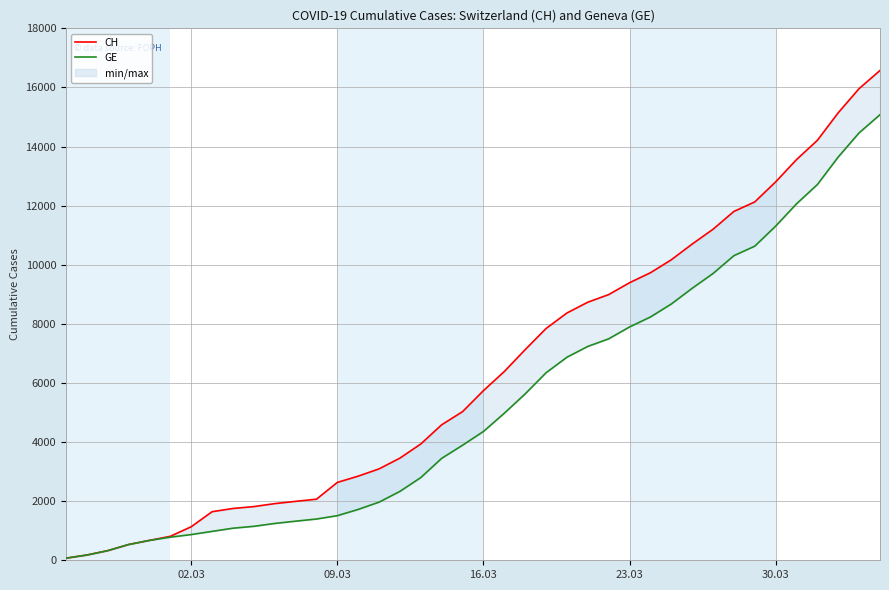

How many categories are shown in the chart?

40